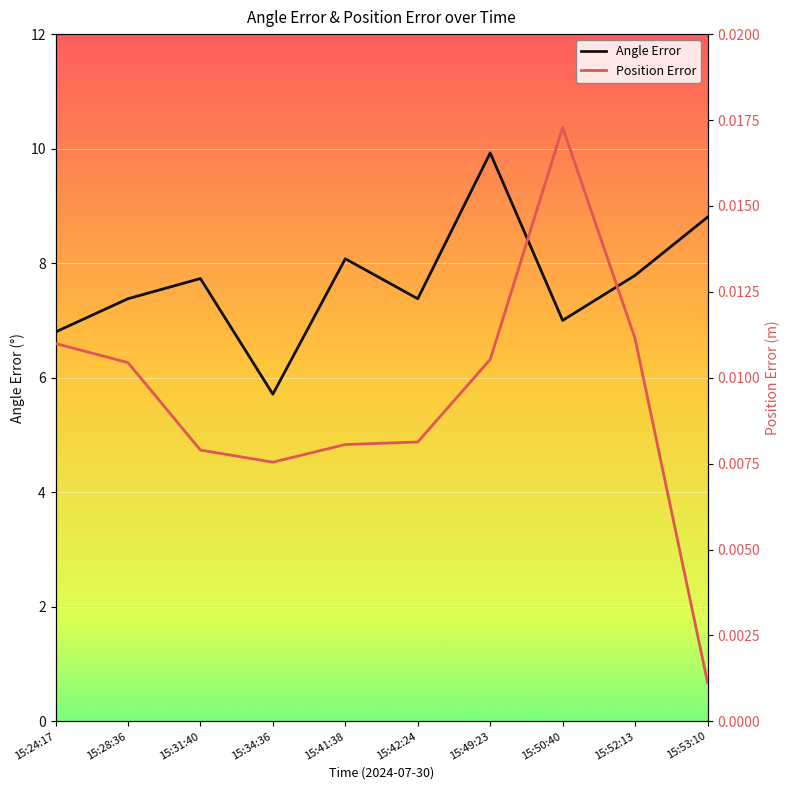

True or false: Angle Error and Position Error cross at least once.

False